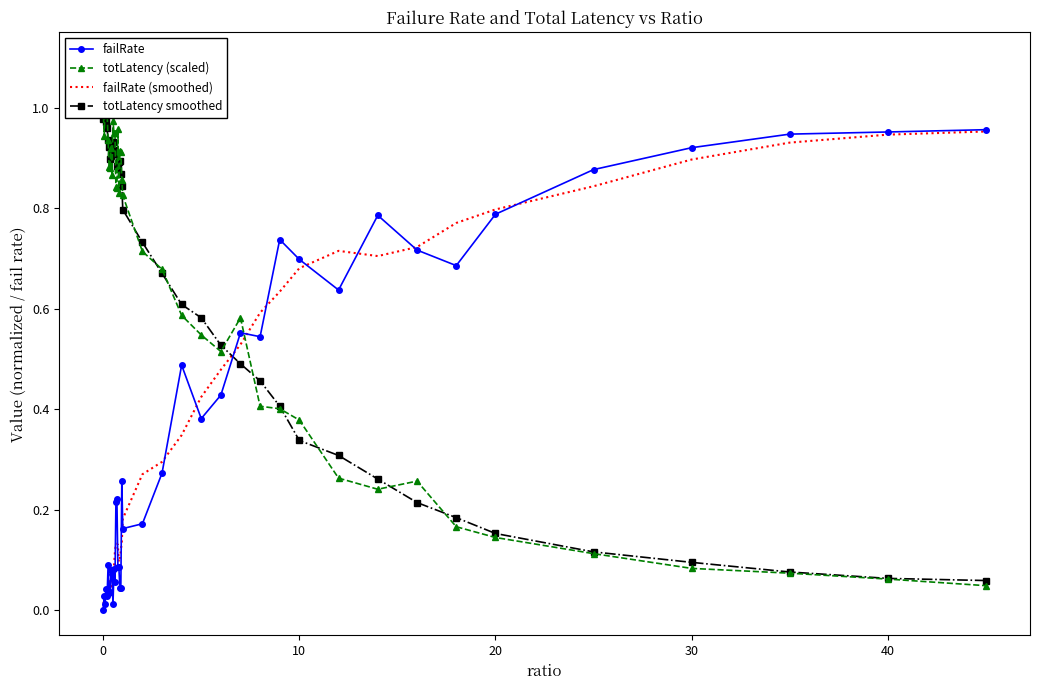

What is the sum of all failRate (smoothed) values?

14.2